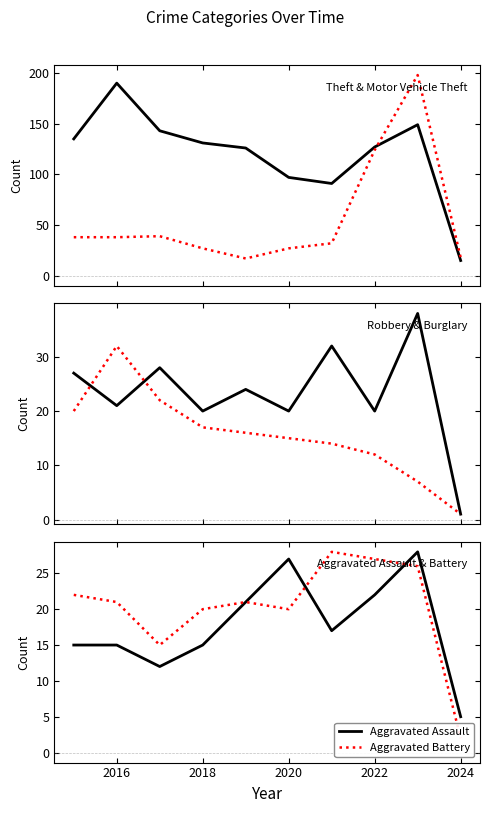

What is the difference between the second highest and second lowest values in the Theft series?

58